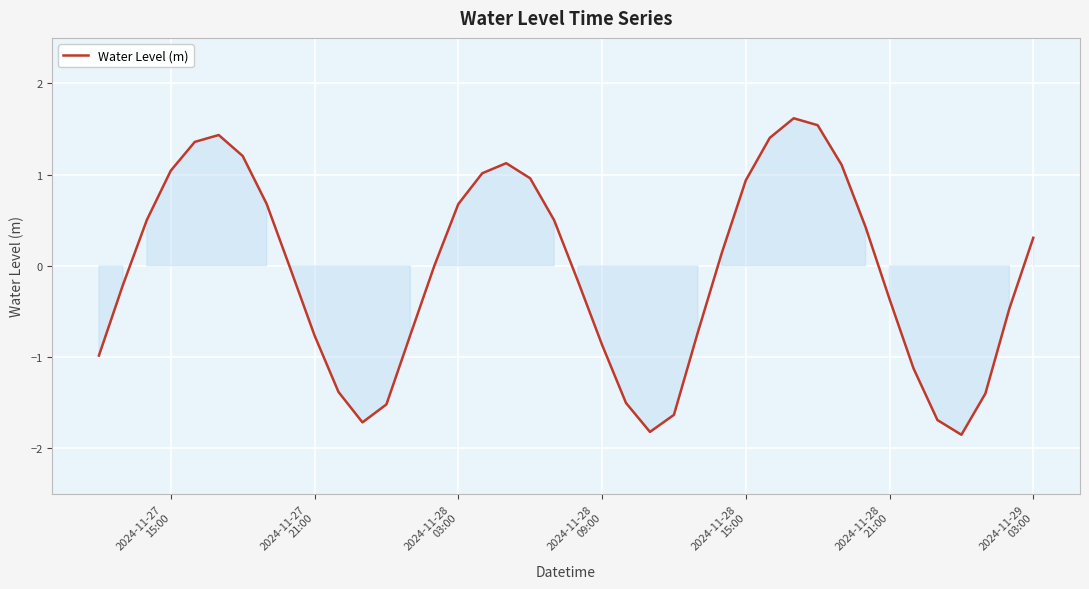

What is the difference between the maximum and minimum values?

3.5